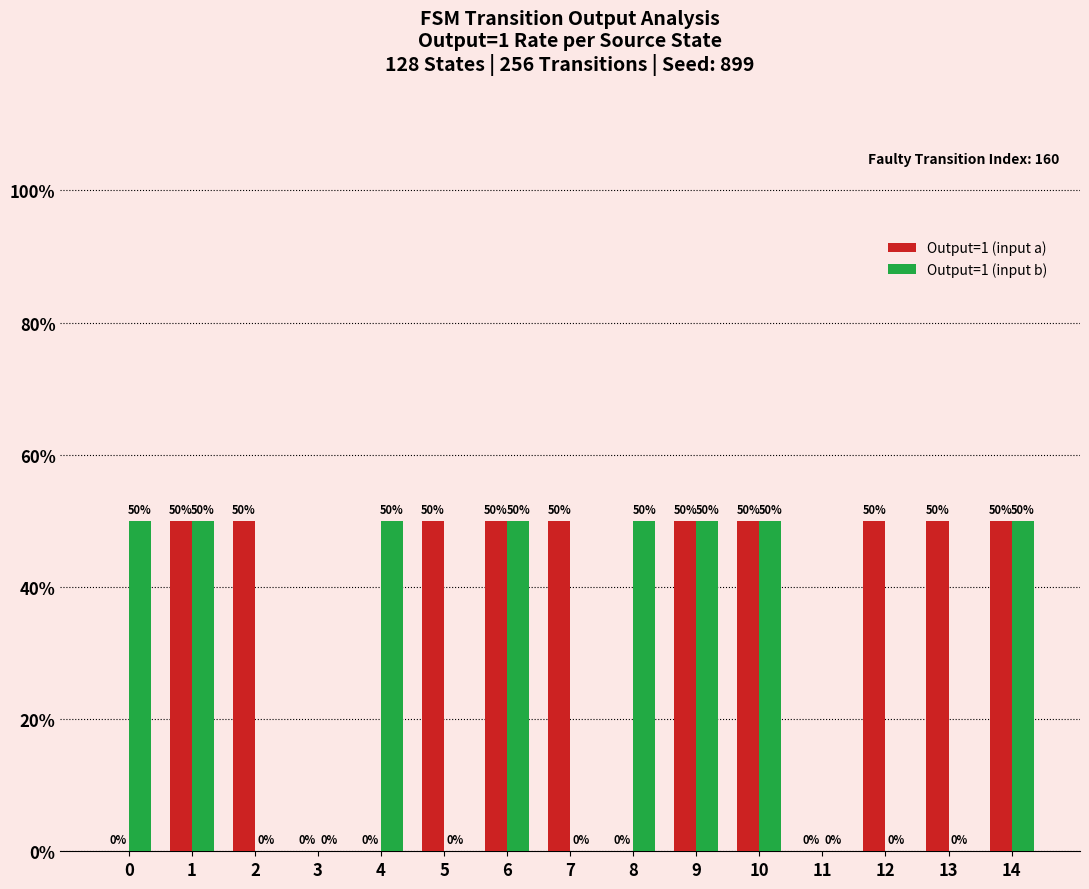

Is it true that Output=1 (input b) equals 50 at 1?

True